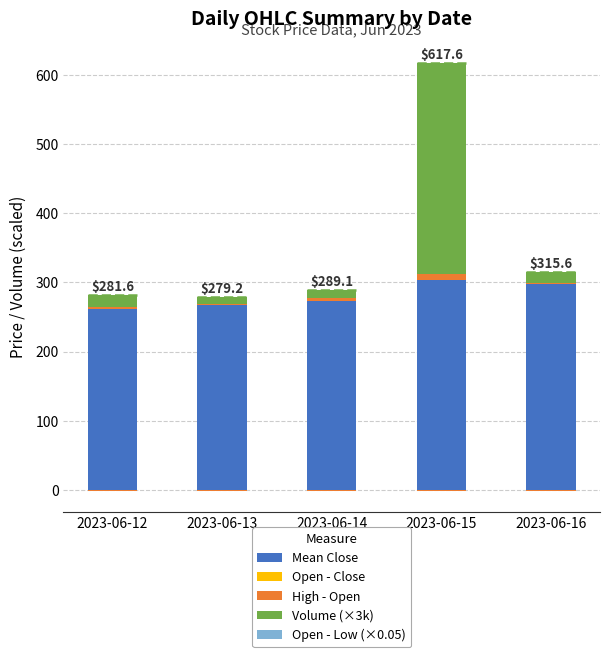

What is the difference between the Volume (×3k) values at 2023-06-12 and 2023-06-15?

288.1